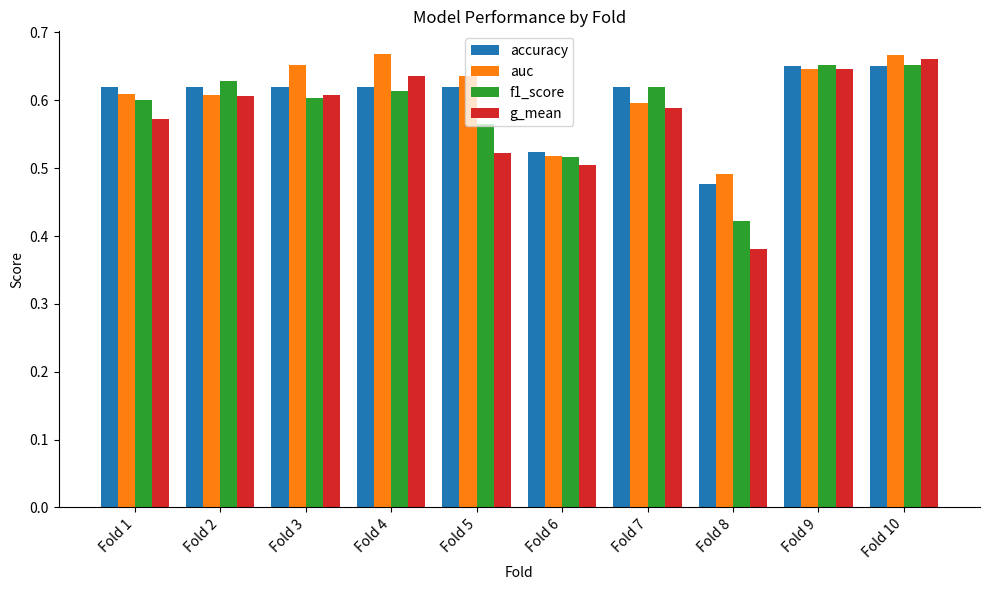

Rank the series by their average value, from lowest to highest.

g_mean, f1_score, accuracy, auc